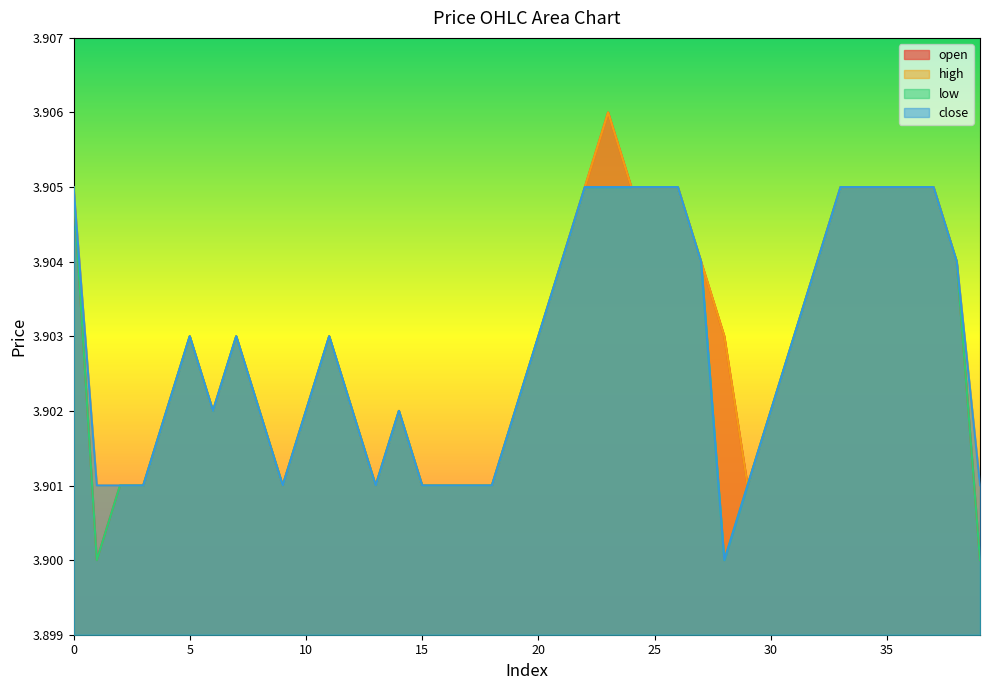

How many data points does each series have?

40